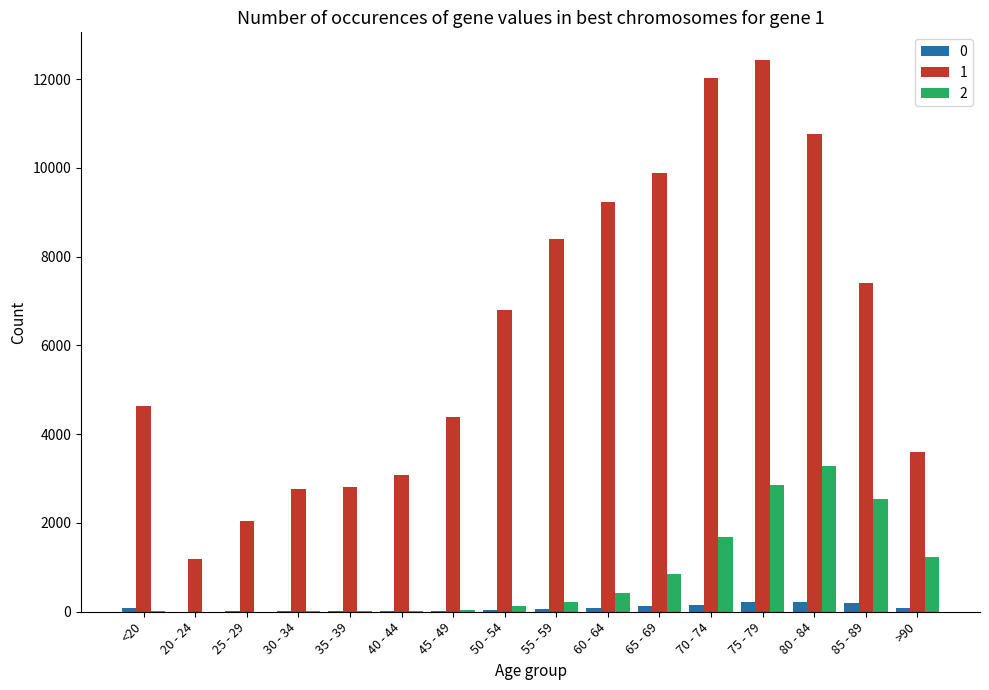

What are all the series names shown in the legend?

0, 1, 2